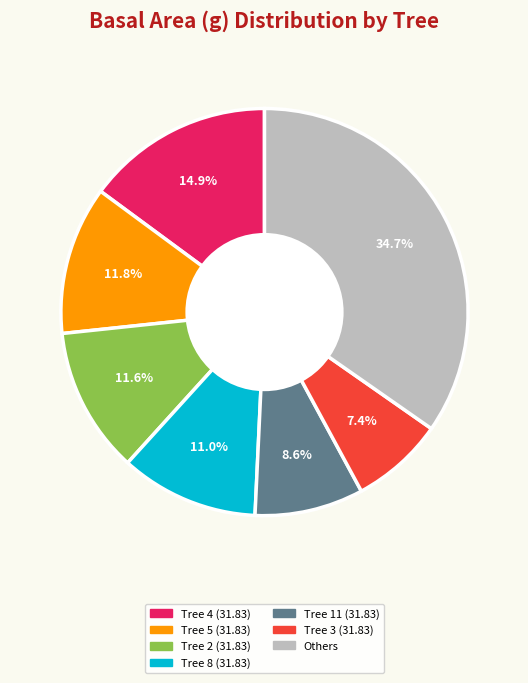

Is there any slice that represents more than half of the pie?

No